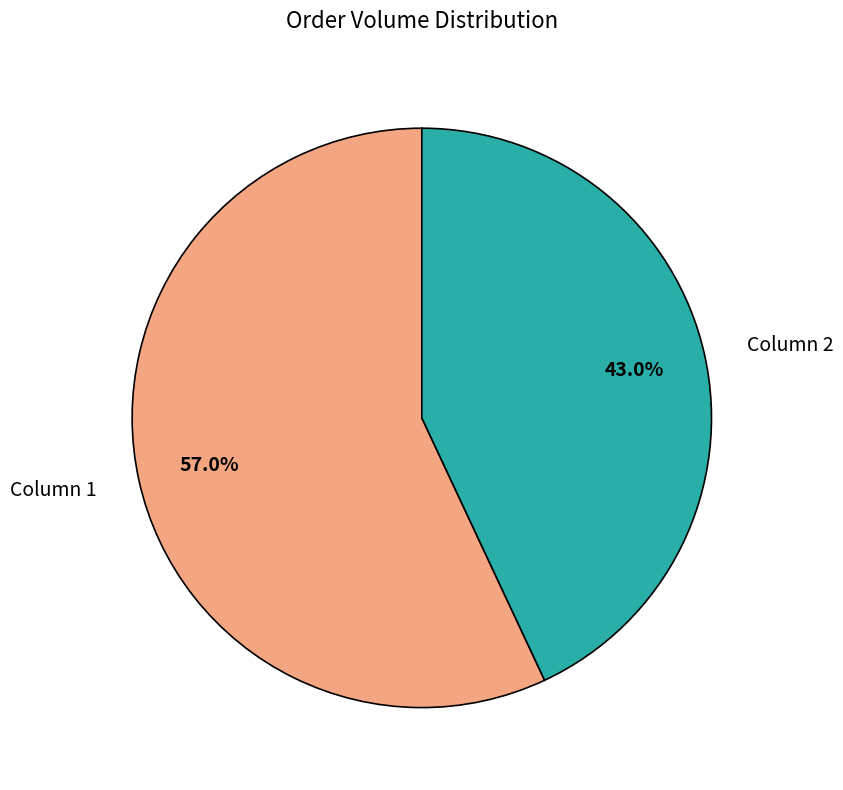

Is Column 2 the majority of the pie?

No